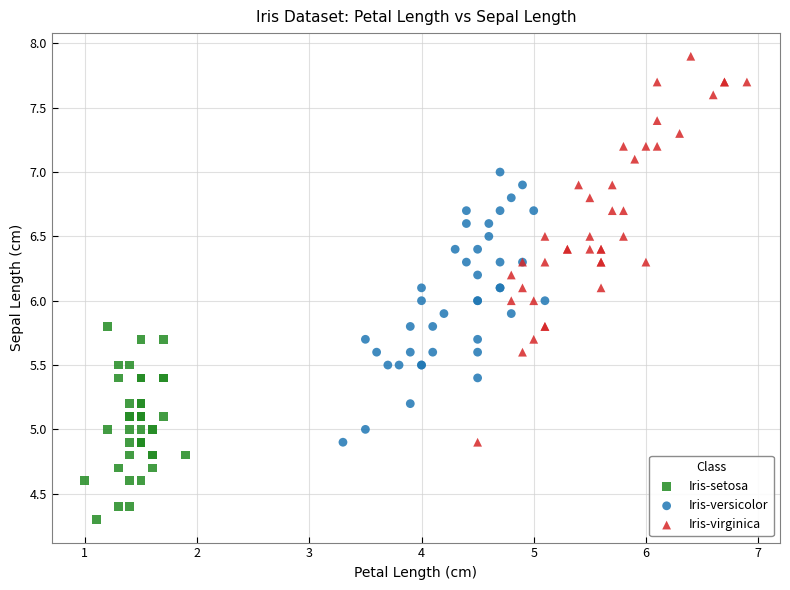

Which series has the largest Y range (max minus min)?

Iris-virginica